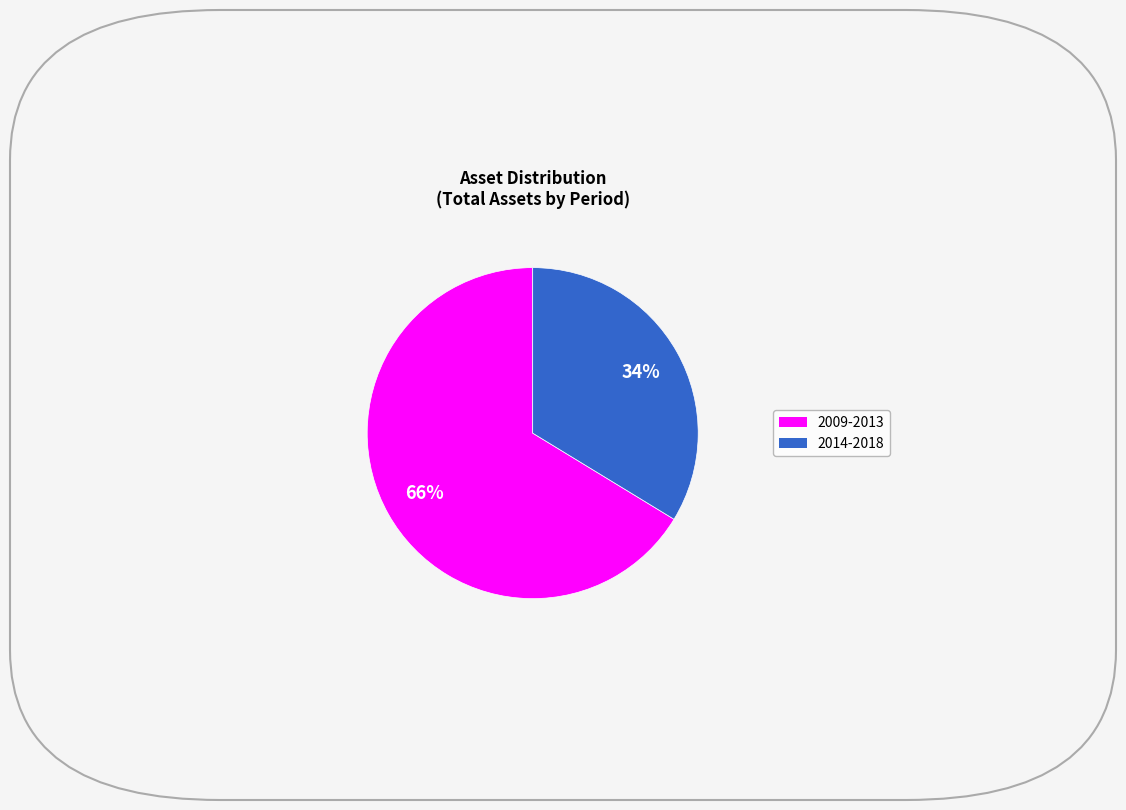

Is there any slice that represents more than half of the pie?

Yes